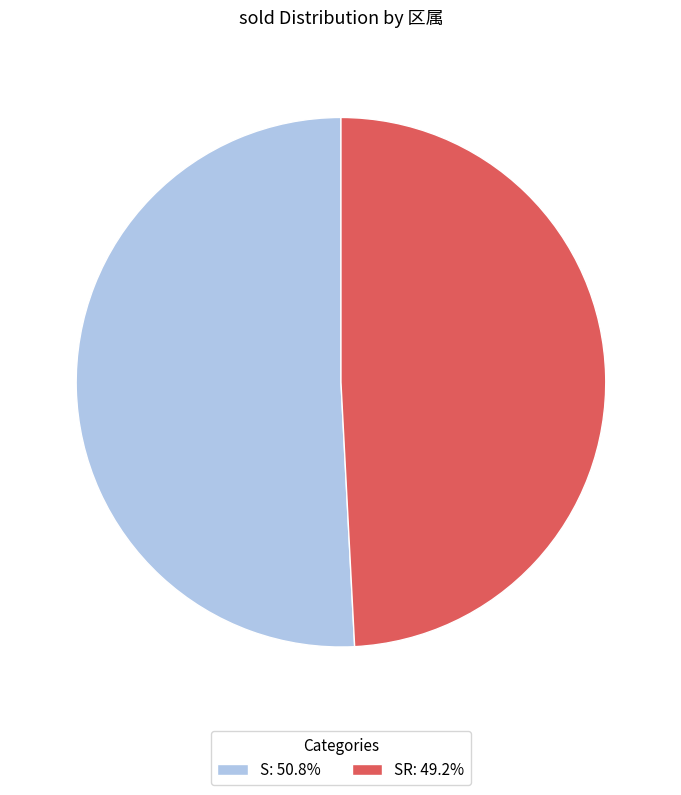

Count the number of slices in the pie.

2